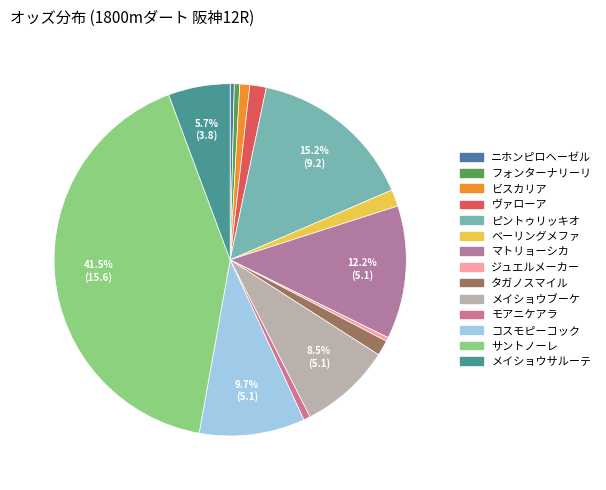

What is the change in value from ピントゥリッキオ to メイショウブーケ?

-68.5